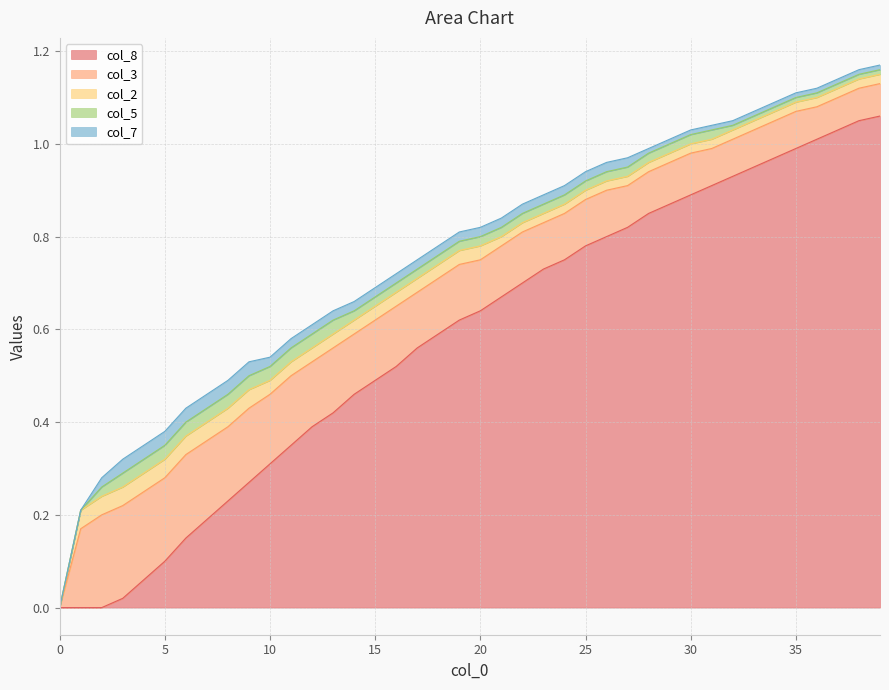

Between which two adjacent categories do col_8 and col_2 first intersect?

3 and 4